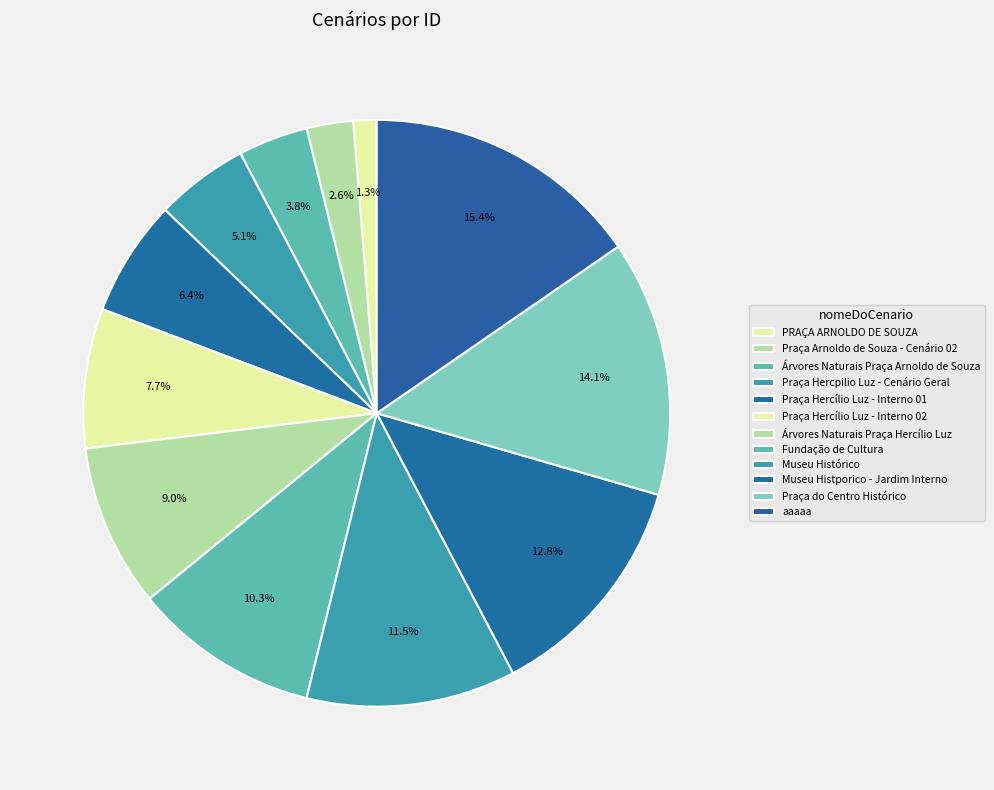

How many segments does this pie chart have?

12